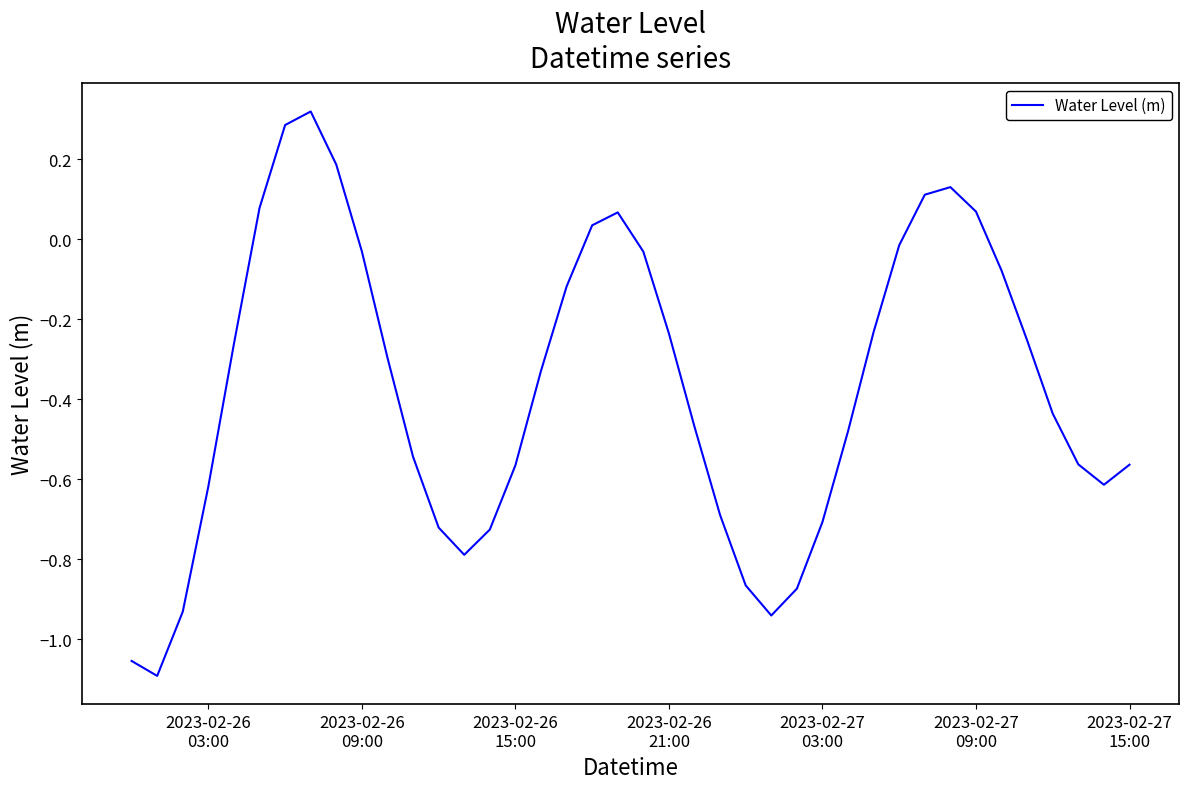

How many values are above zero?

9